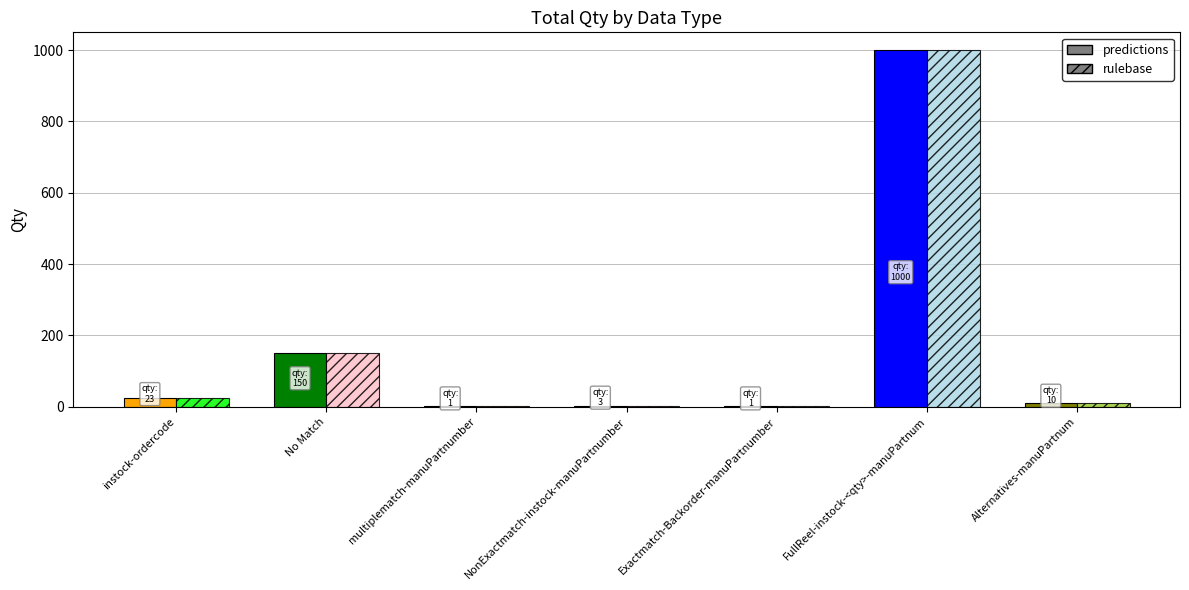

Count the number of data series in this chart.

2